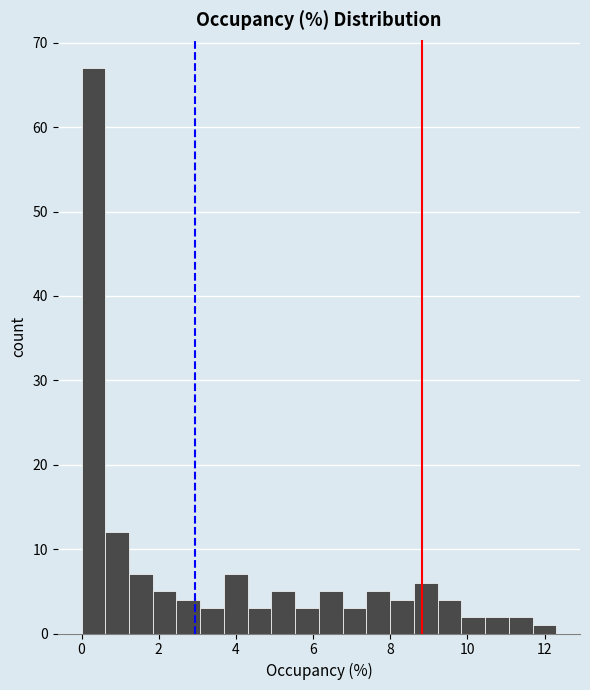

Around what value on the x-axis is the tallest bar? Give the approximate position of its centre, as read against the axis.

0.4